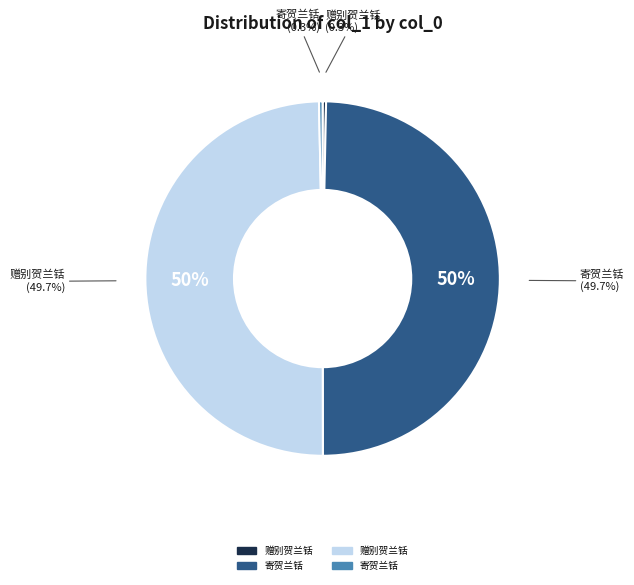

Does 赠别贺兰铦 (1174015) represent more than half of the total?

No